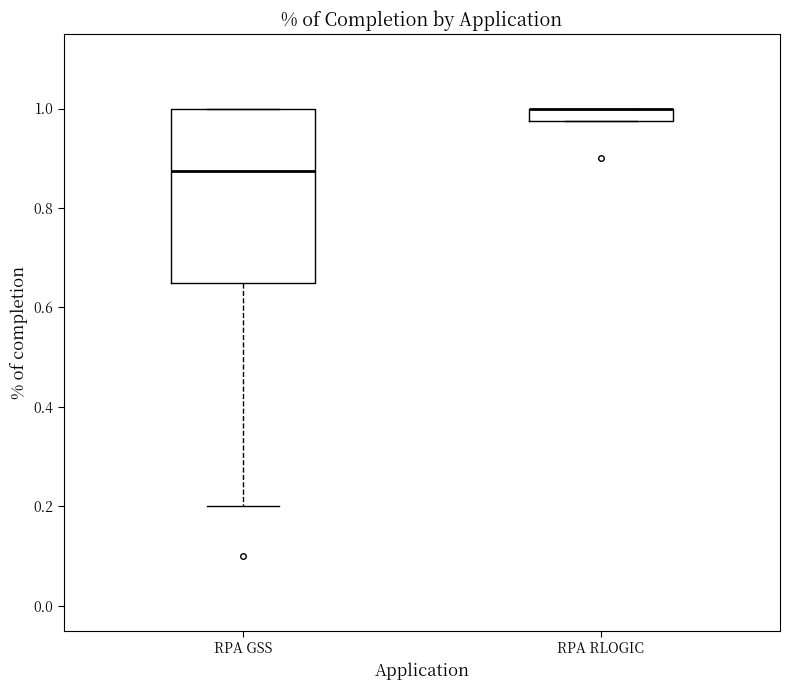

Where is the upper edge of the box for RPA RLOGIC on the y-axis? The values are not printed on the chart, so give them approximately, as read against the axis.

1.00